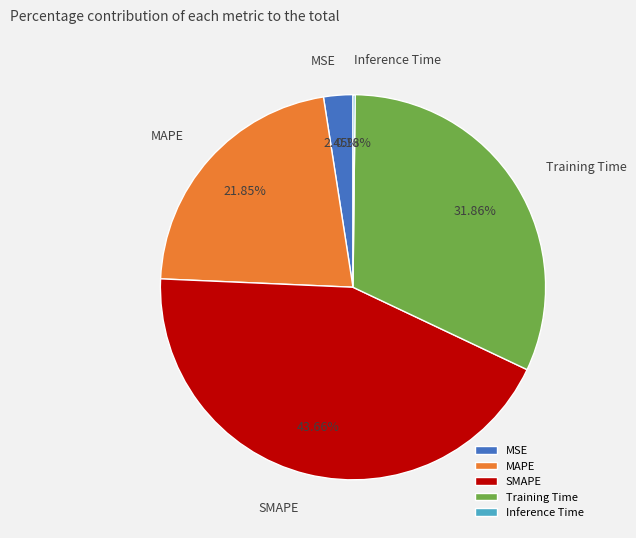

The SMAPE slice represents 44% of the pie. True or false?

True